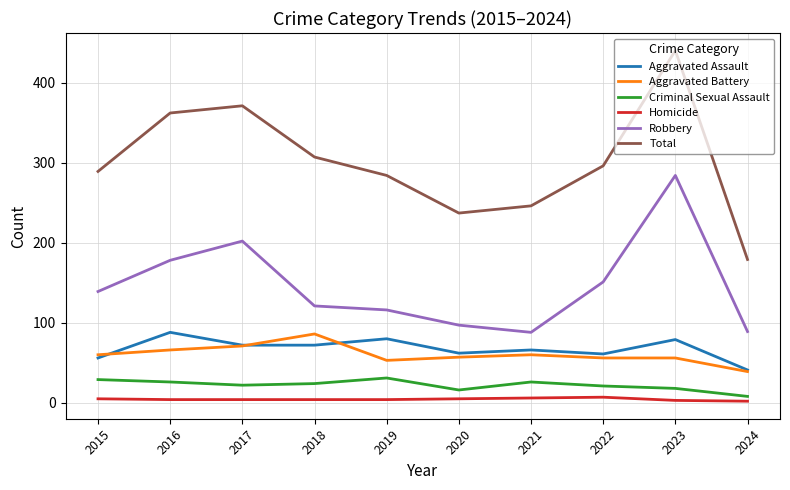

What is the sum of all Robbery values?

1465